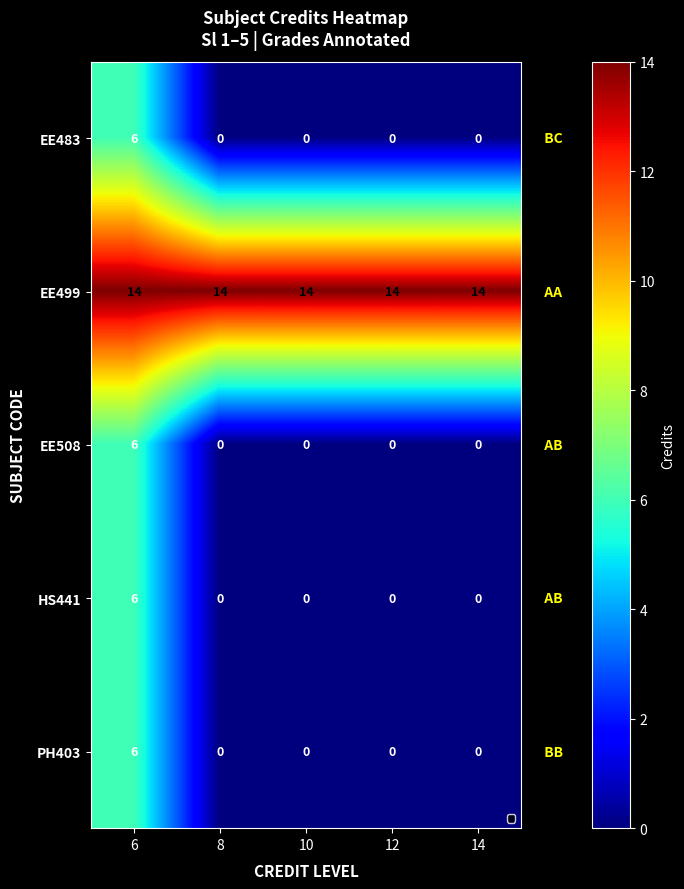

At 8, list the series in order from smallest to largest.

EE483, EE508, HS441, PH403, EE499